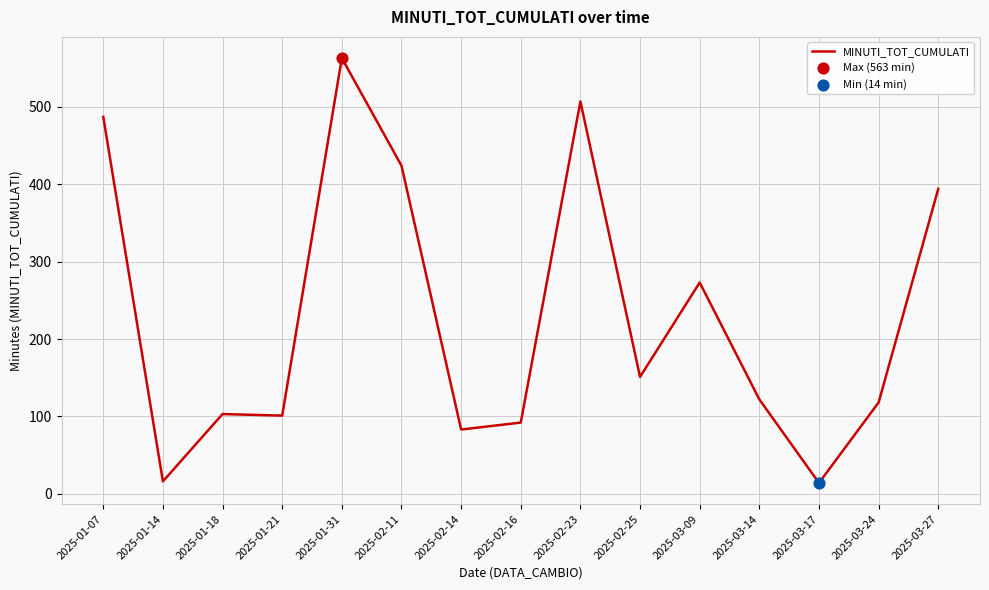

Approximately how many times larger is the value at 2025-02-25 compared to 2025-02-11?

0.4